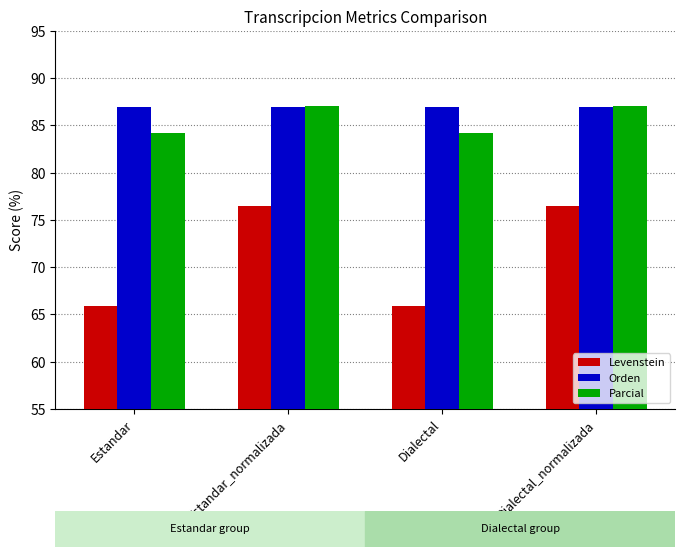

What is the sum of the Orden values at Dialectal_normalizada and Estandar?

173.9